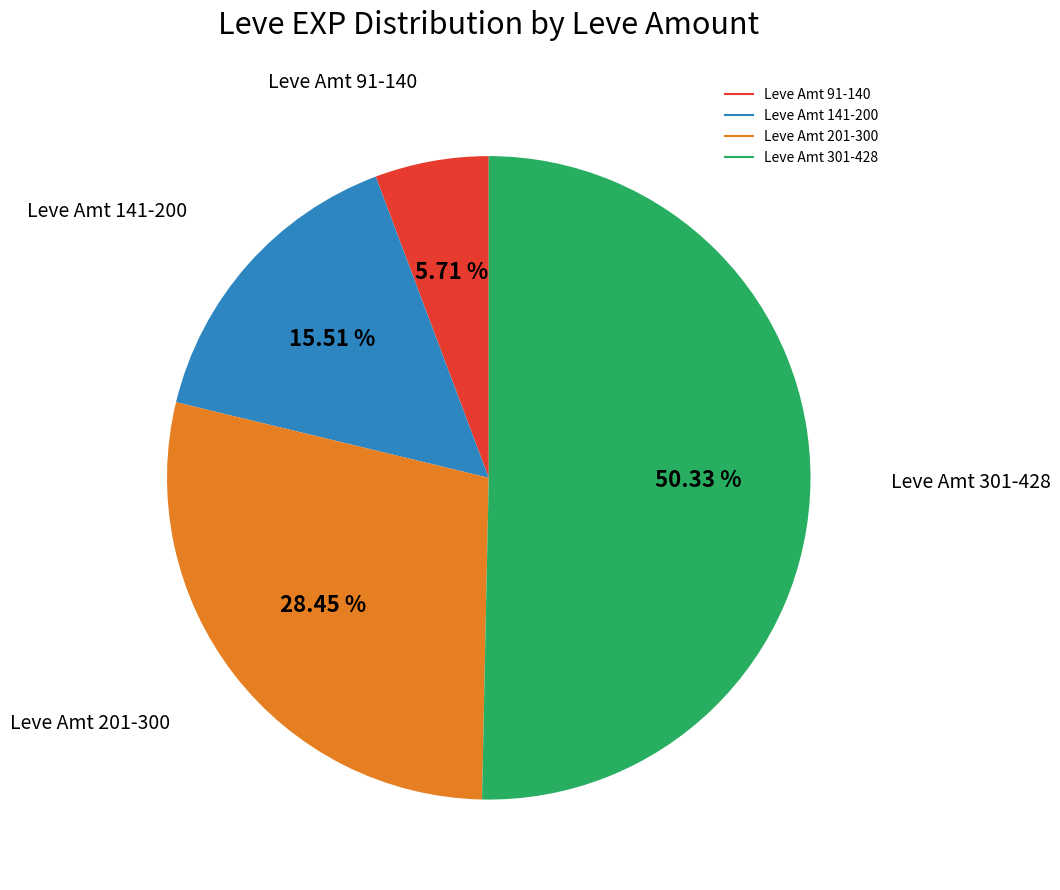

Is there any slice that represents more than half of the pie?

Yes